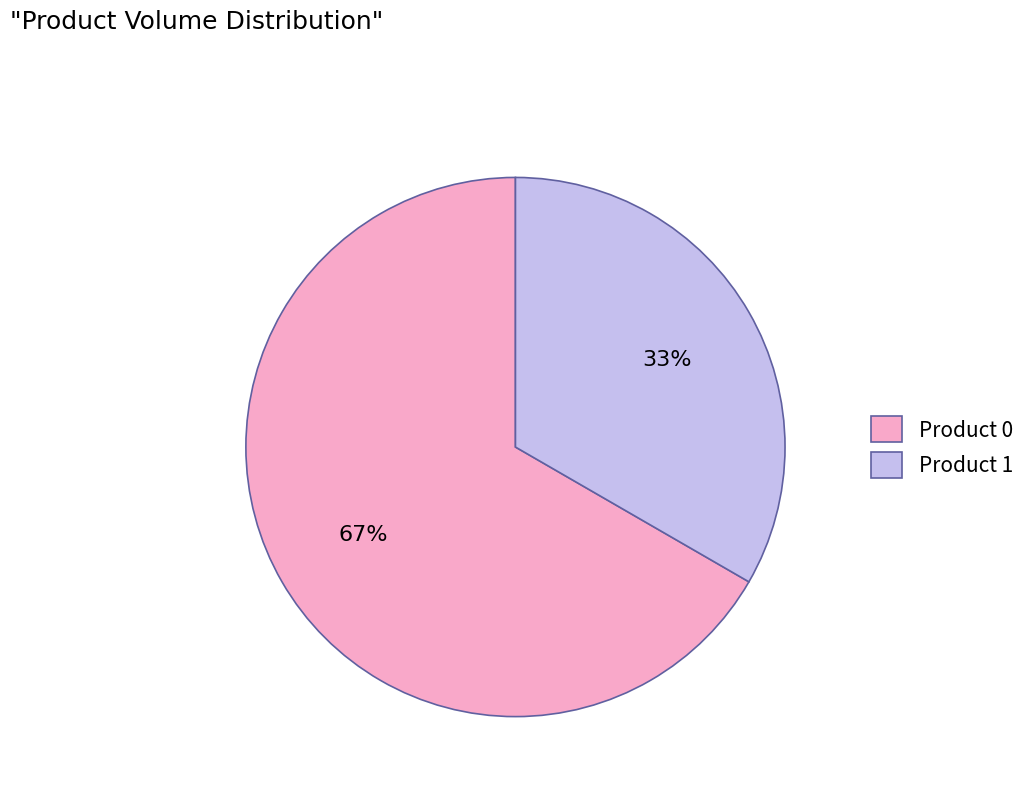

Count the number of slices in the pie.

2